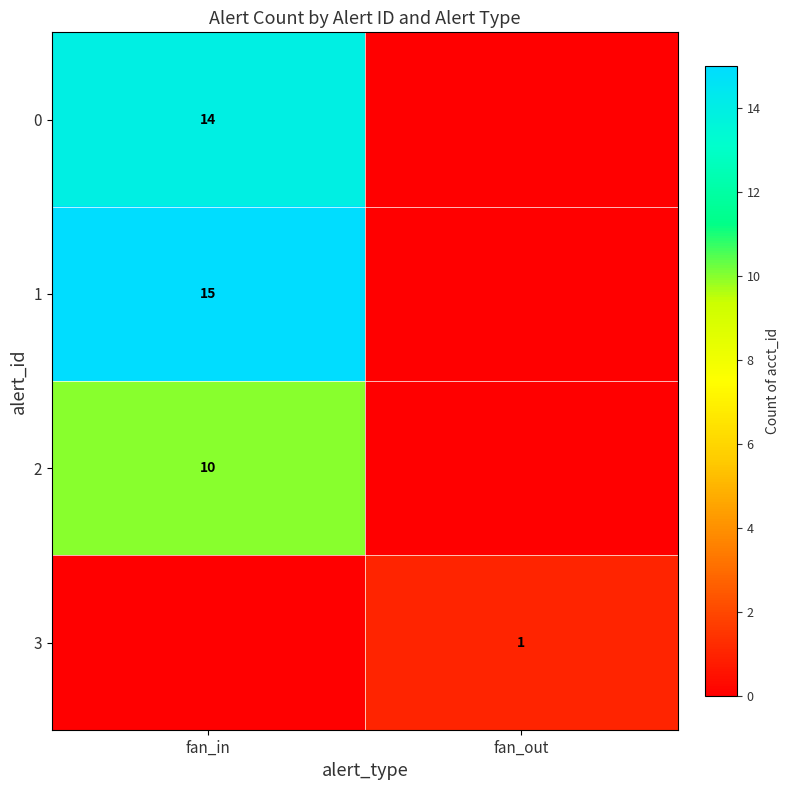

Count the number of categories in the chart.

2